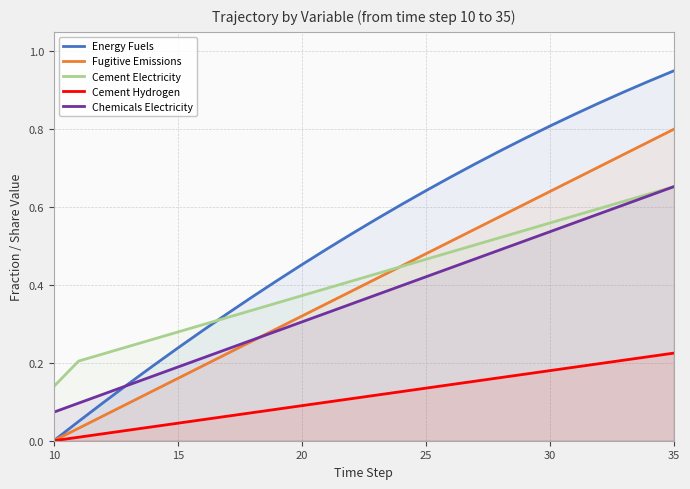

Count the Chemicals Electricity values in the range 0 to 1.

26